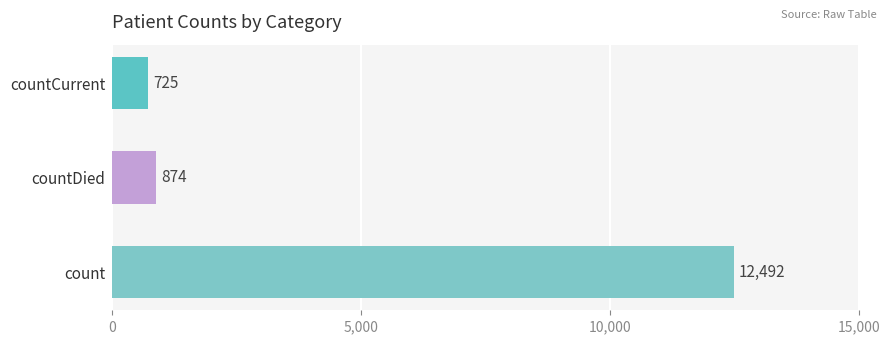

What is the average value?

4697